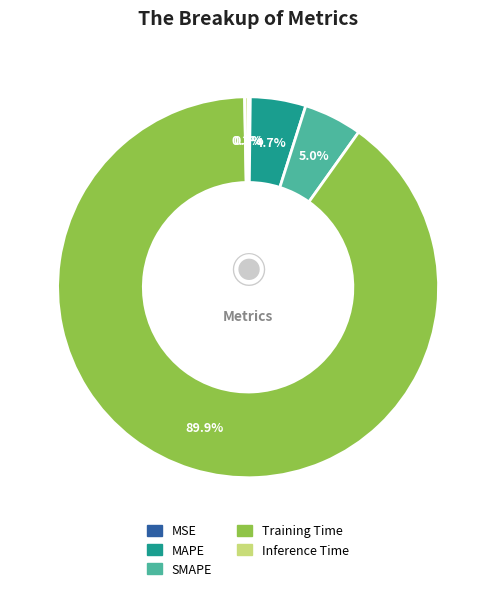

Which has a higher value, Training Time or MAPE?

Training Time